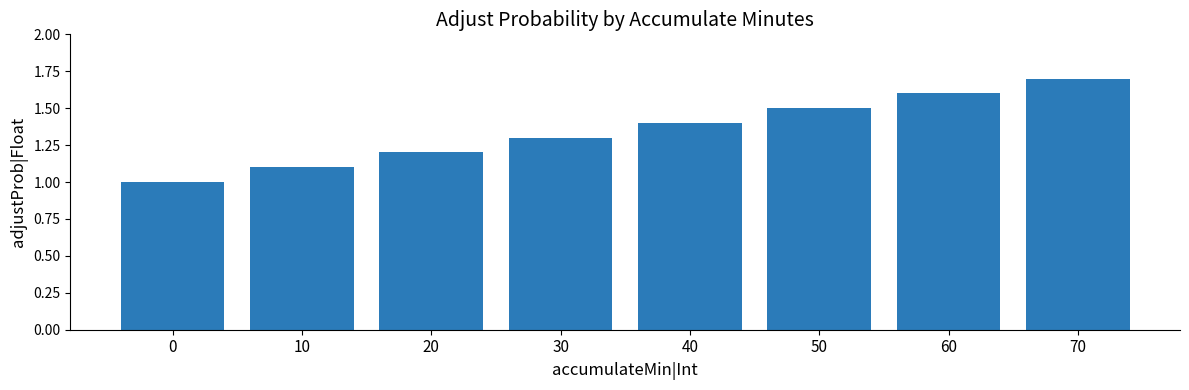

Is it true that the value at 50 is 2.7?

False